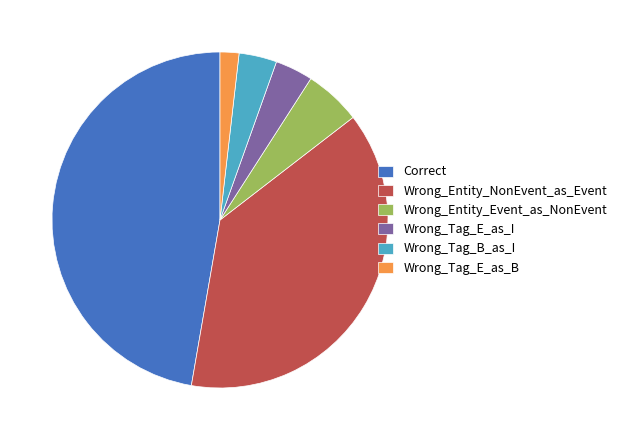

Do Wrong_Tag_B_as_I and Wrong_Tag_E_as_I together represent more than half of the pie?

No